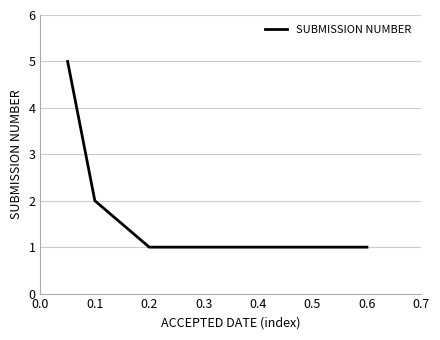

What is the difference between the second highest and second lowest values?

1